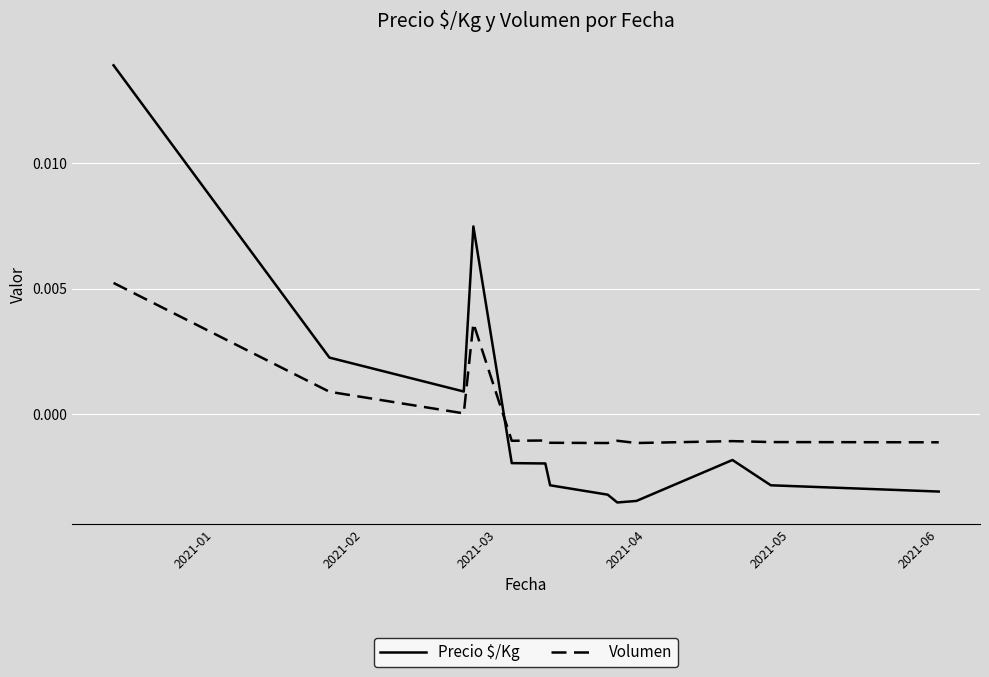

True or false: Volumen and Precio $/Kg cross at least once.

True